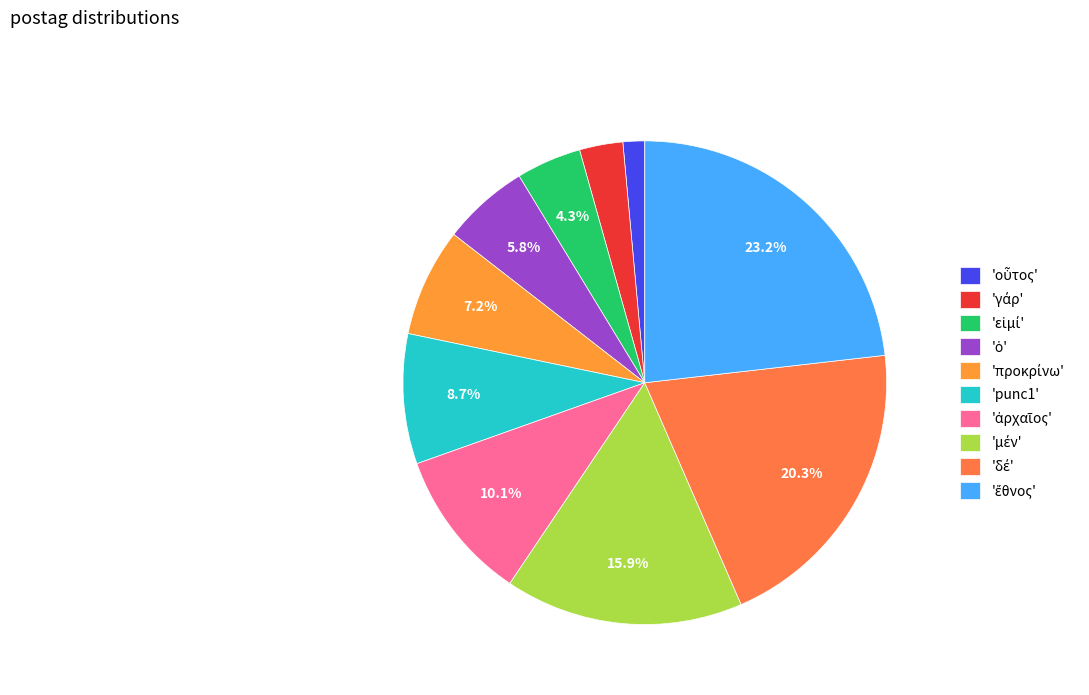

Which slice is the largest?

ἔθνος